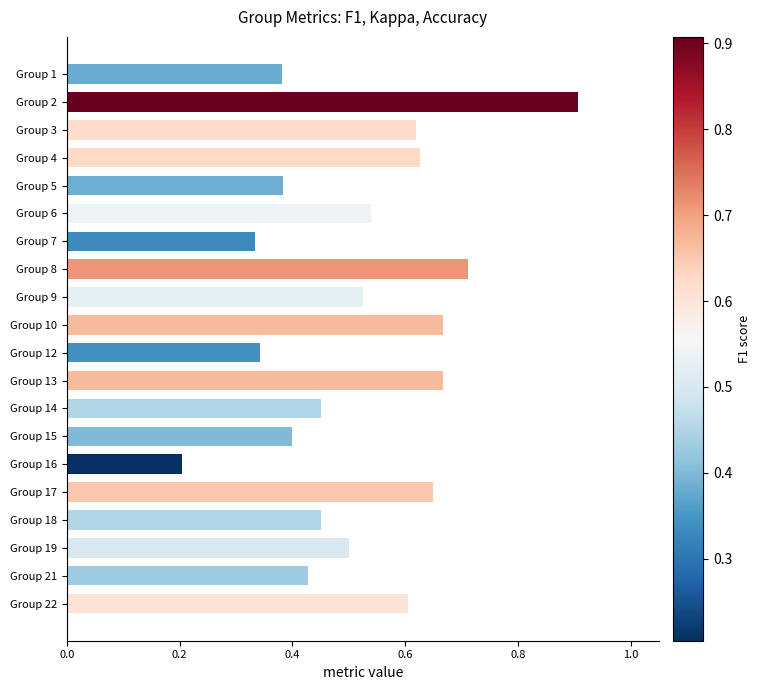

True or false: the data shows 0.2 at Group 14.

False